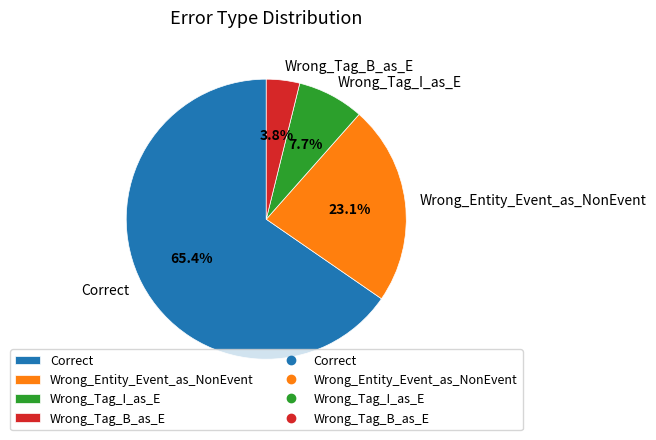

Rank the categories by value from highest to lowest.

Correct, Wrong_Entity_Event_as_NonEvent, Wrong_Tag_I_as_E, Wrong_Tag_B_as_E